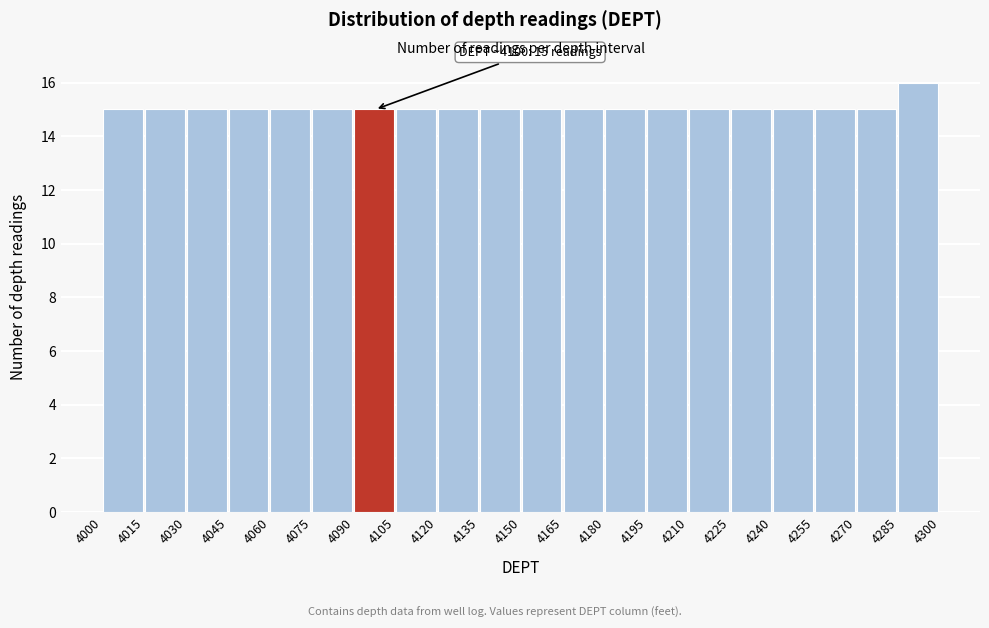

Over which range of the x-axis is the bar tallest?

4285 to 4300